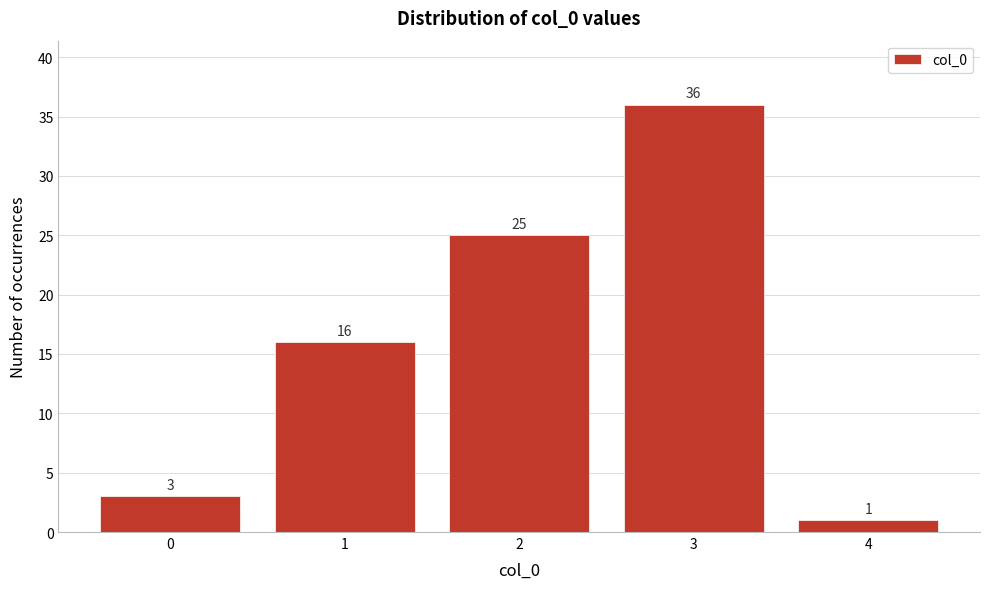

Reading left to right, what are all the values shown in this chart?

3	16	25	36	1